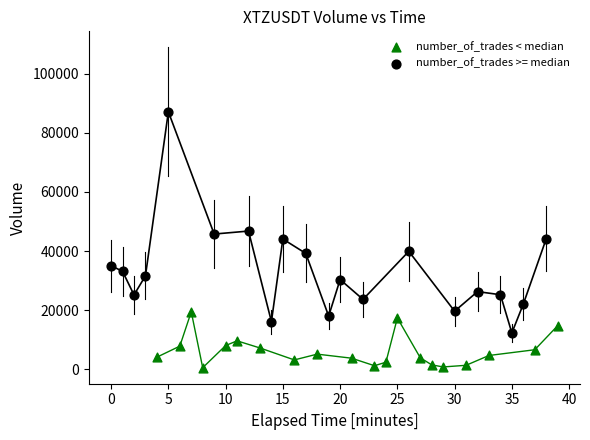

Which series reaches the maximum Y coordinate?

number_of_trades >= median